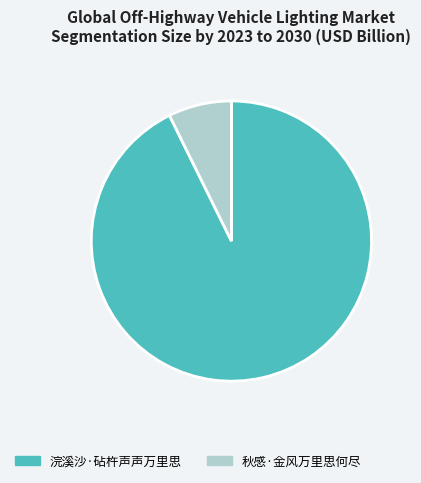

Which category has the biggest portion of the pie?

浣溪沙·砧杵声声万里思